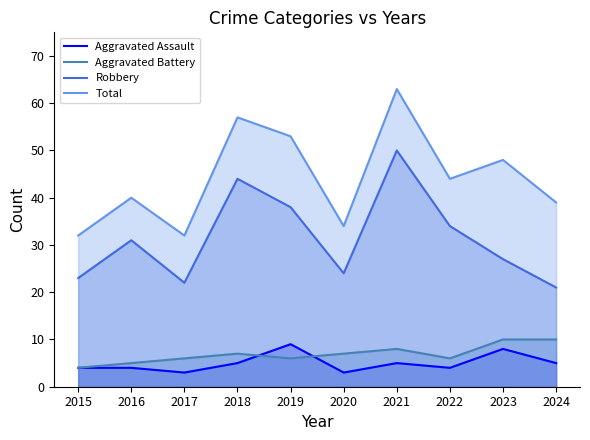

In Aggravated Battery, how many points are lower than both neighbors (excluding endpoints)?

2